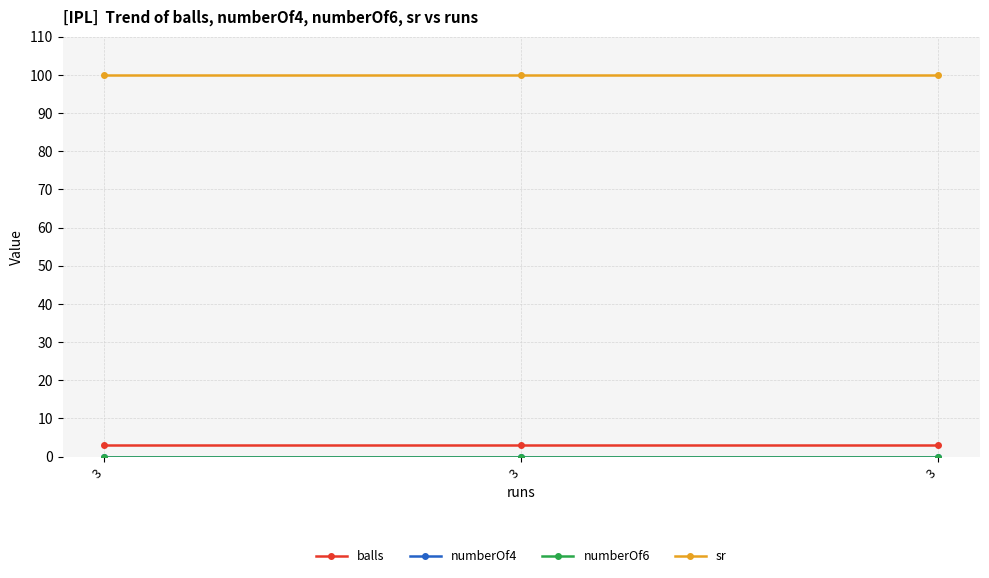

Does the chart have visible grid lines?

Yes